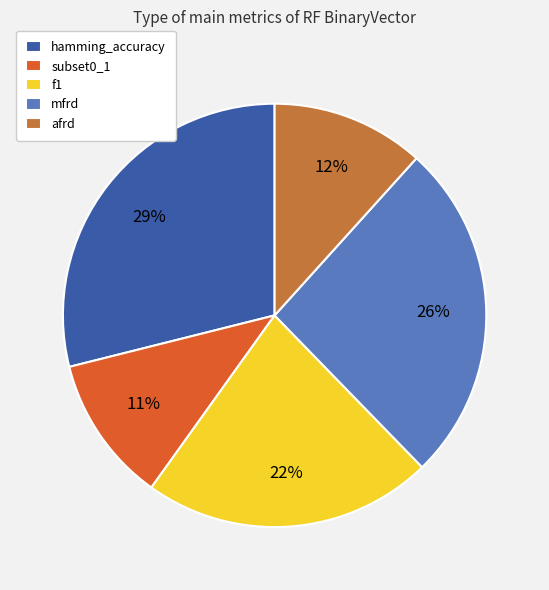

To the nearest percent, what is the difference between the afrd and hamming_accuracy slice percentages?

17%